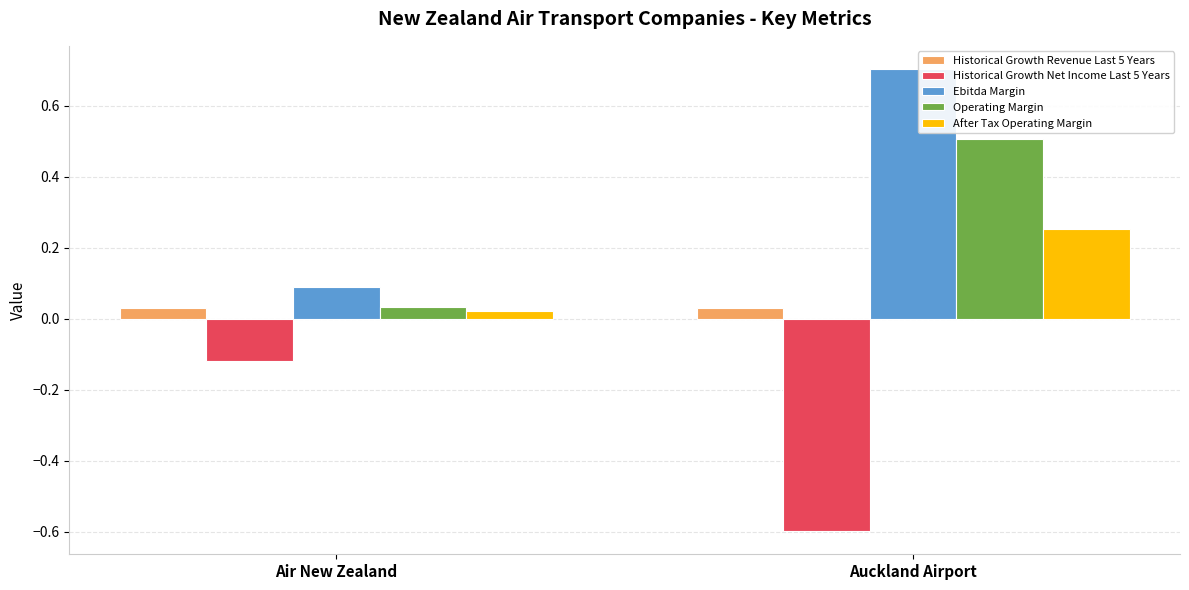

What is the sum of the Historical Growth Revenue Last 5 Years values at Auckland Airport and Air New Zealand?

0.1